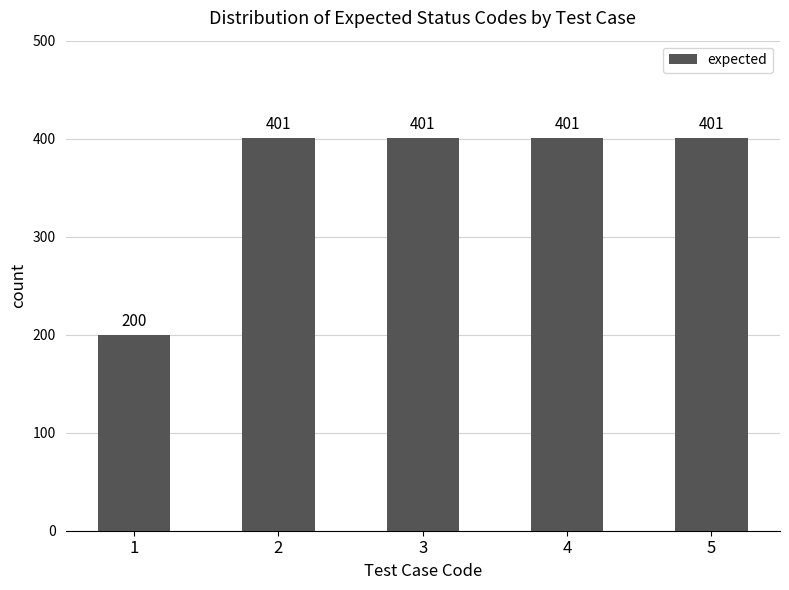

Which category has the lowest value across all series?

1